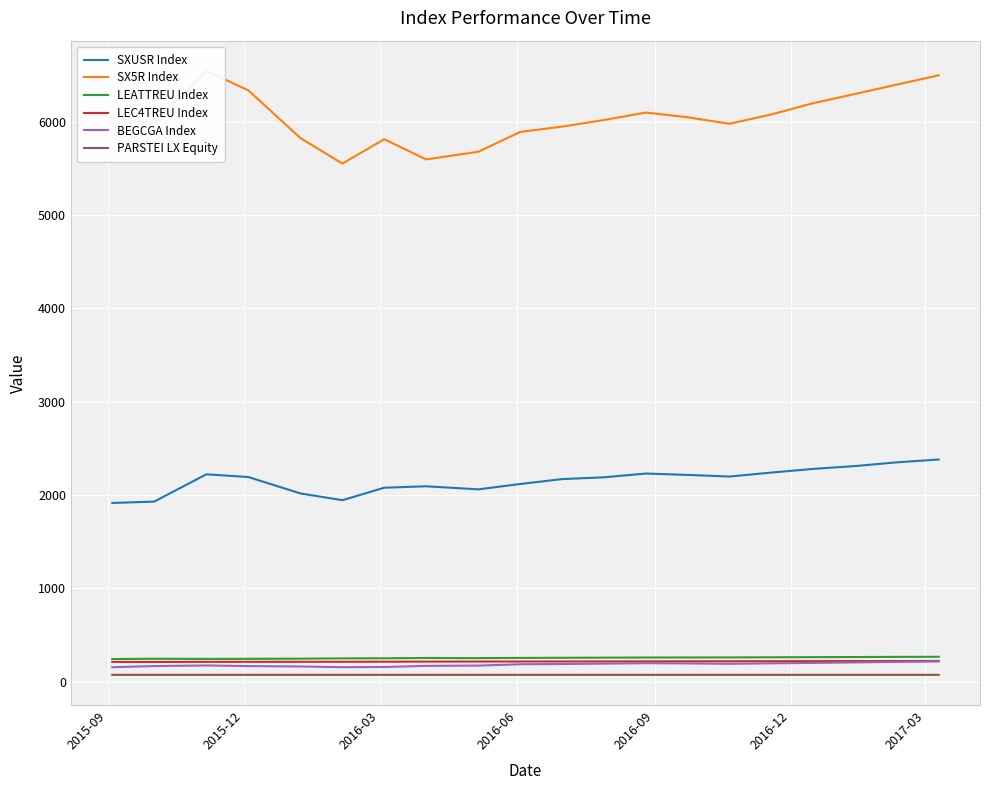

What is the highest value of the BEGCGA Index series?

215.2